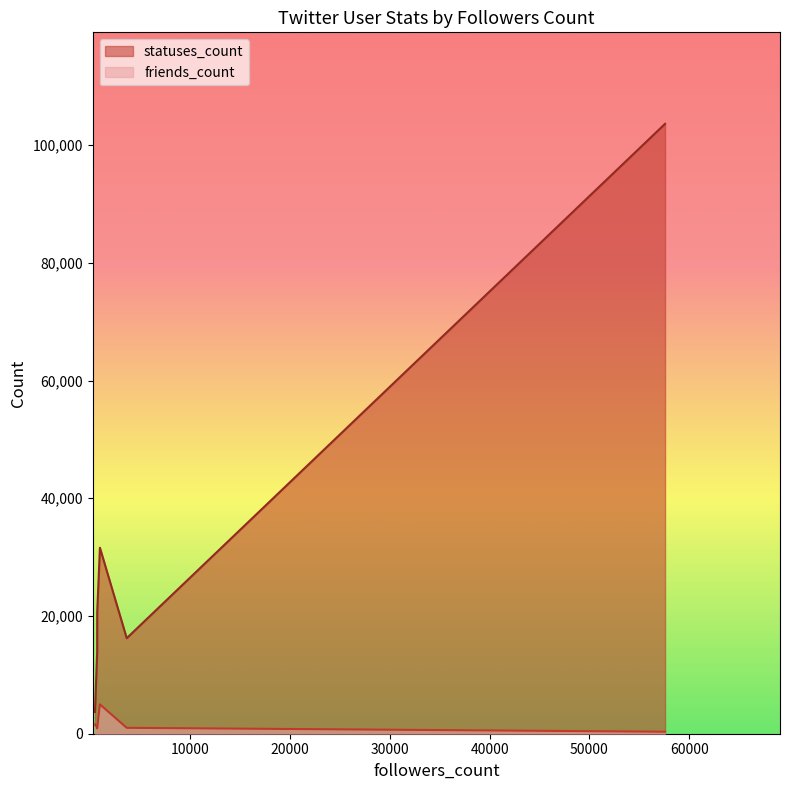

Rank the series by their average value, from lowest to highest.

friends_count, statuses_count